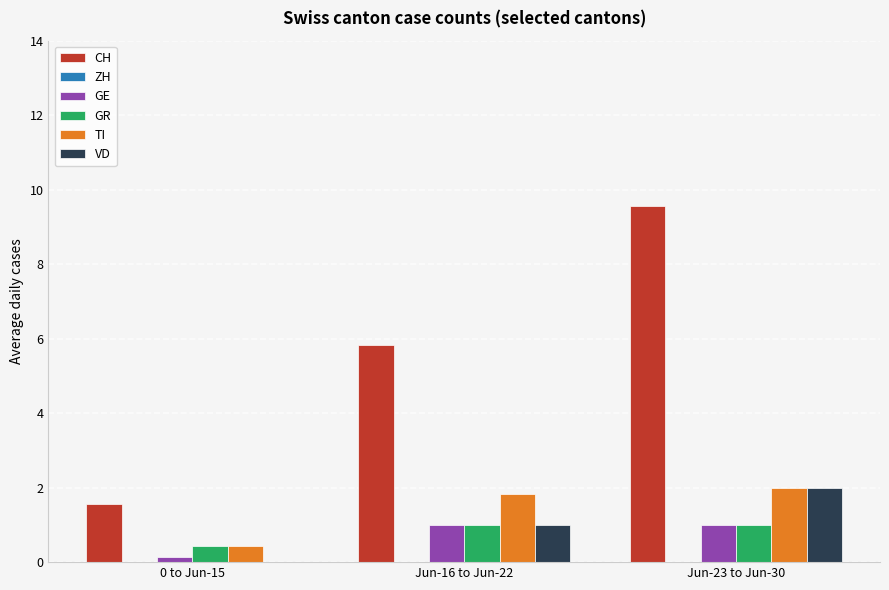

What is the sum of the GR values at Jun-16 to Jun-22 and Jun-23 to Jun-30?

2.0